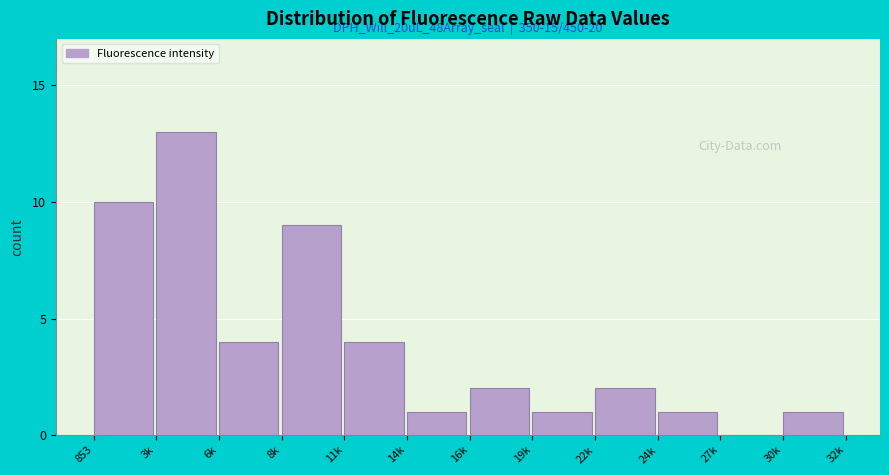

Reading left to right, extract all data points from this chart.

853=10	3k=13	6k=4	8k=9	11k=4	14k=1	16k=2	19k=1	22k=2	24k=1	27k=0	30k=1